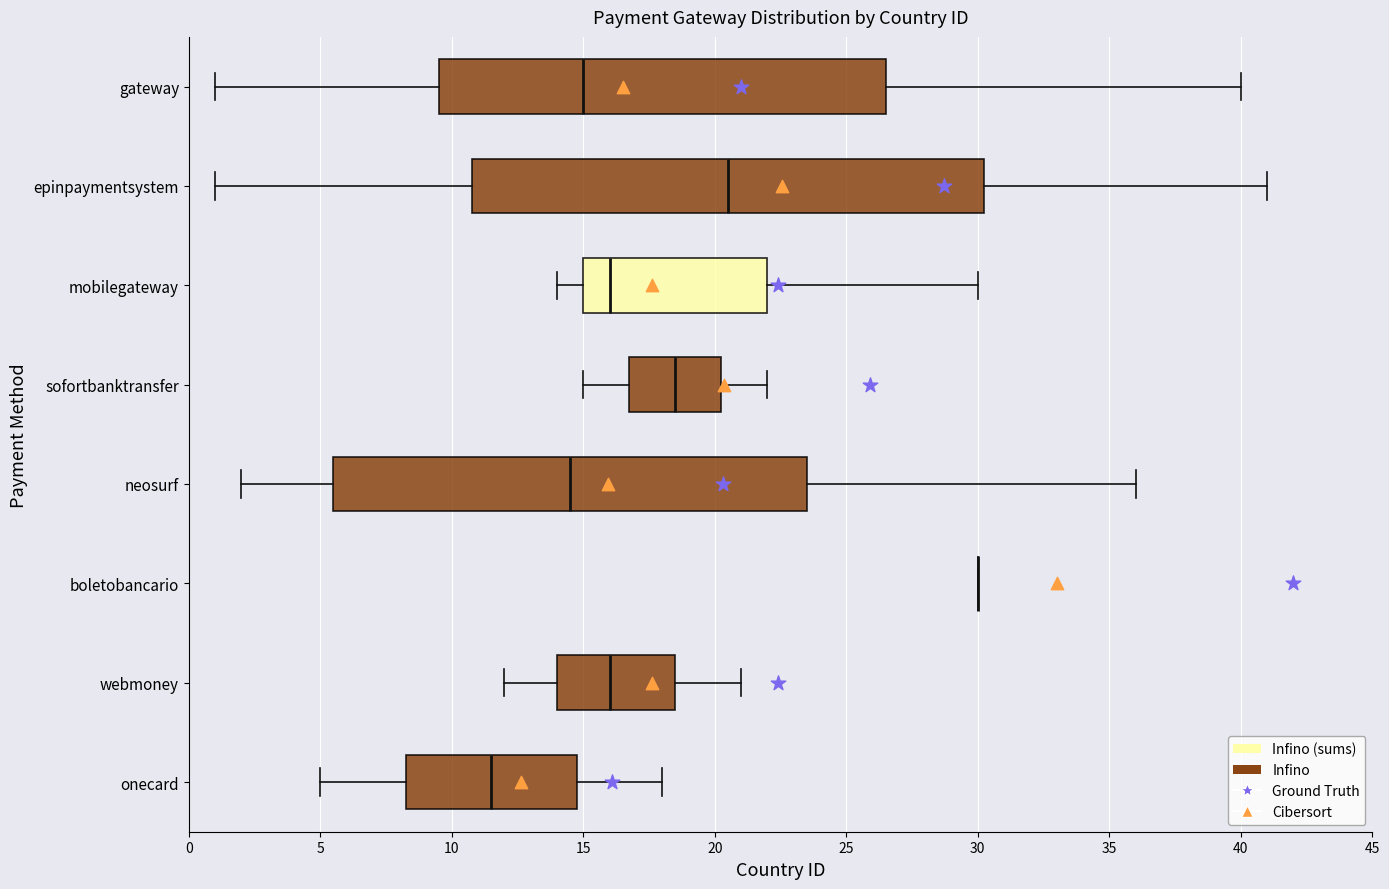

Where does the right whisker of the box for epinpaymentsystem end on the x-axis? The values are not printed on the chart, so give them approximately, as read against the axis.

41.0